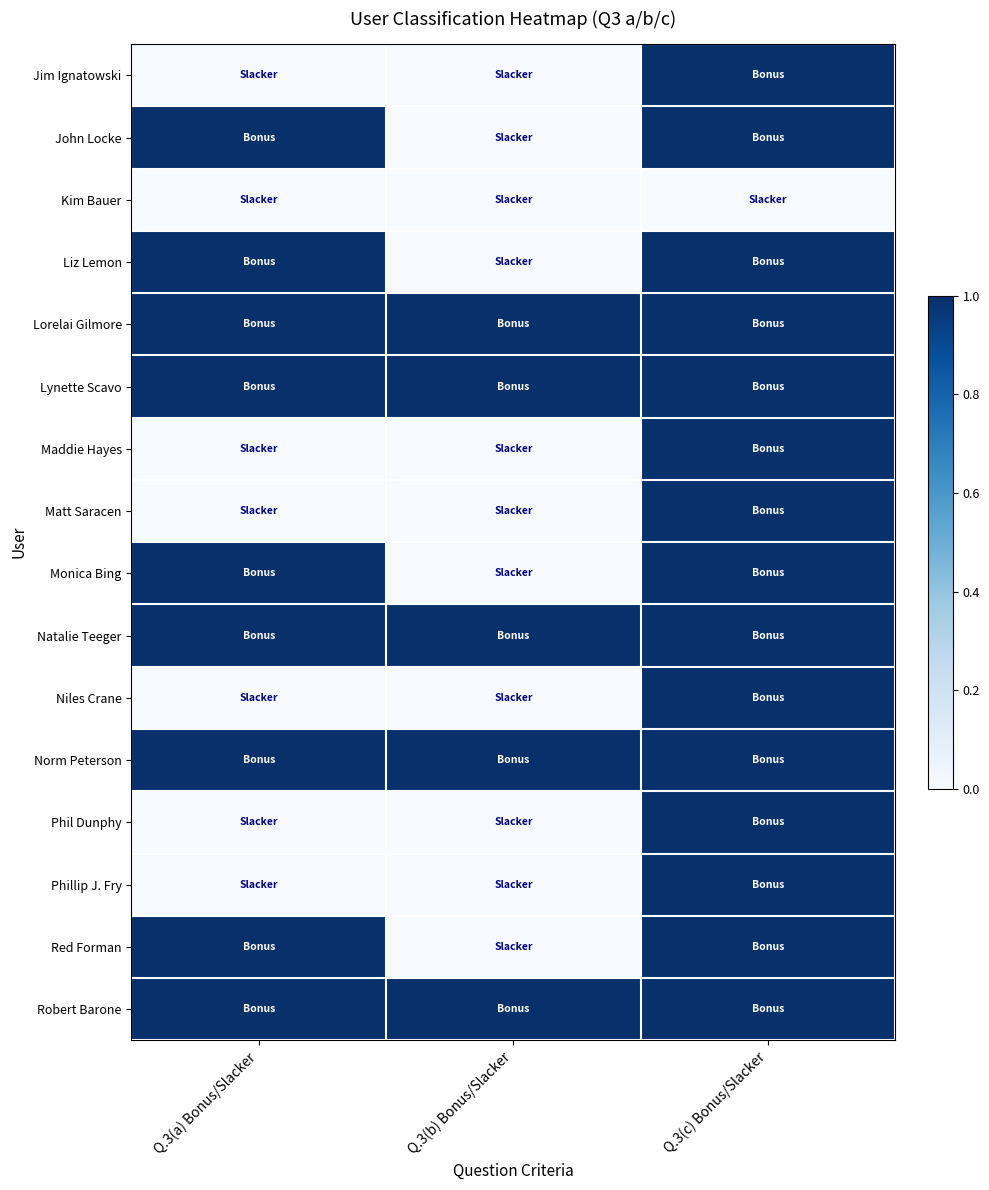

What is the spread (max minus min) of values at Q.3(a) Bonus/Slacker?

1